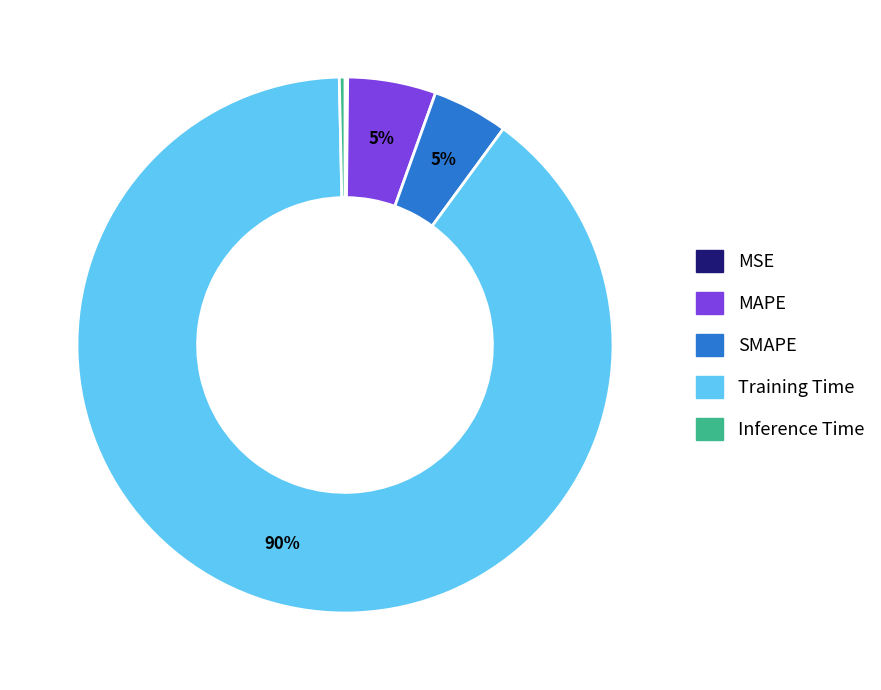

True or false: Training Time accounts for 99% of the total.

False